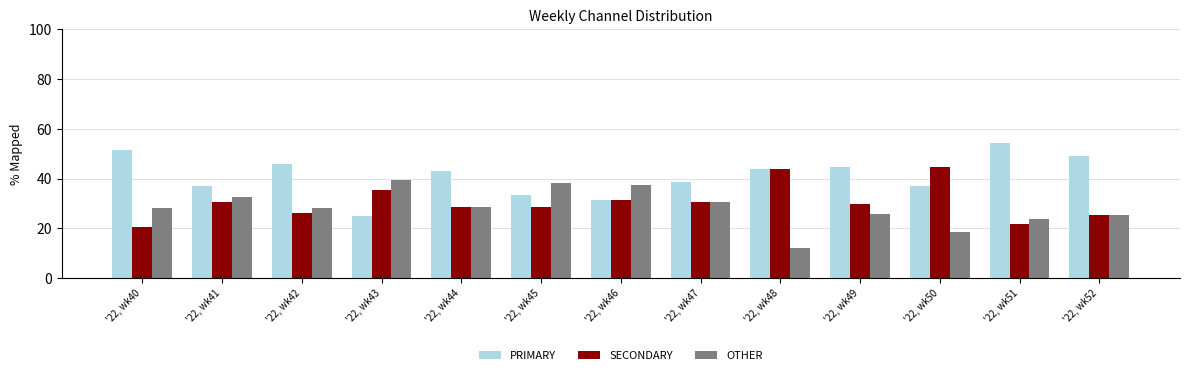

Which series has the largest range (max minus min)?

PRIMARY